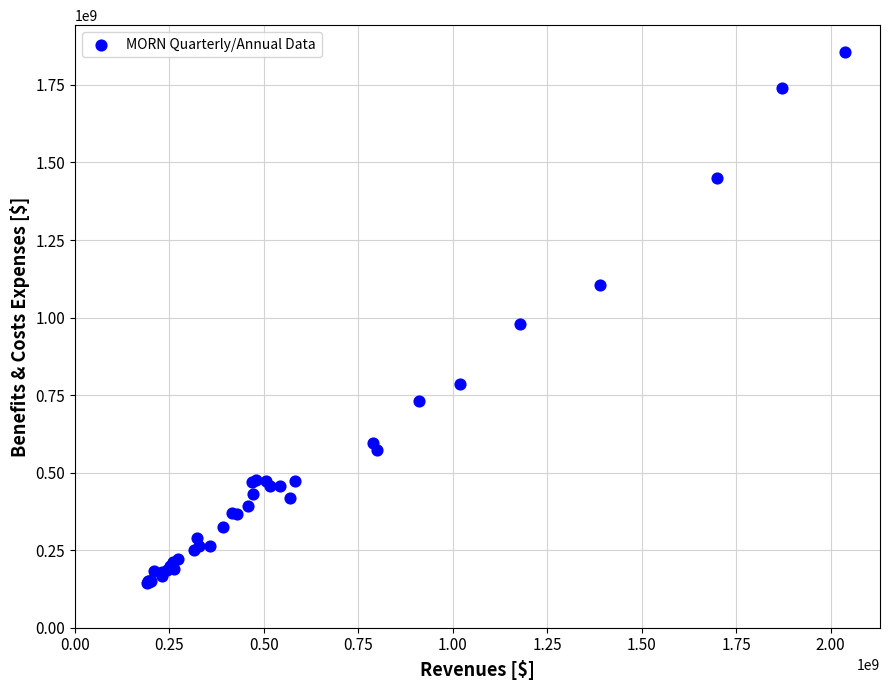

What Y value in the scatter plot is closest to 1001400000?

980500000